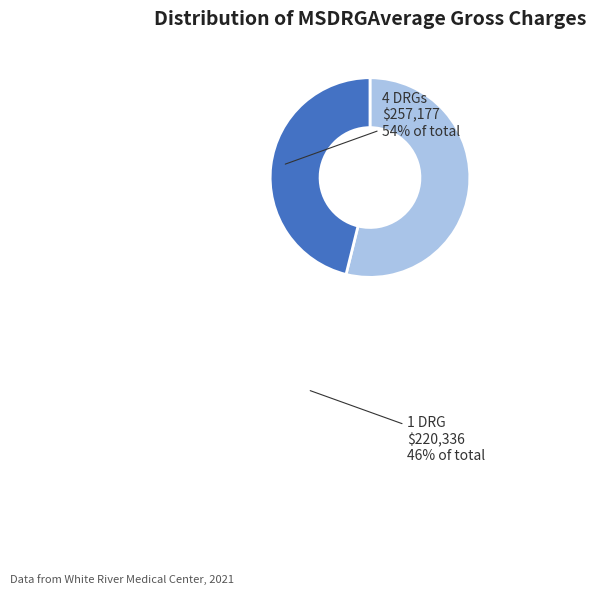

Does any single category account for the majority?

Yes